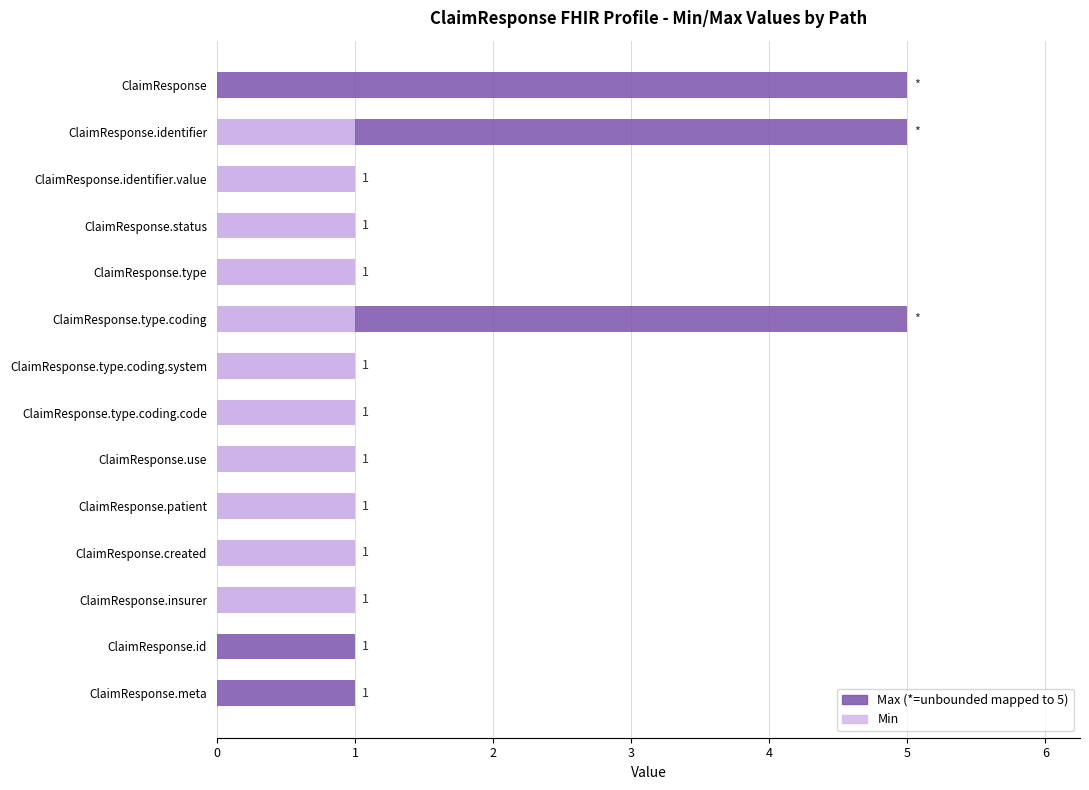

At ClaimResponse.type.coding, list the series in order from smallest to largest.

Min, Max (*=unbounded)